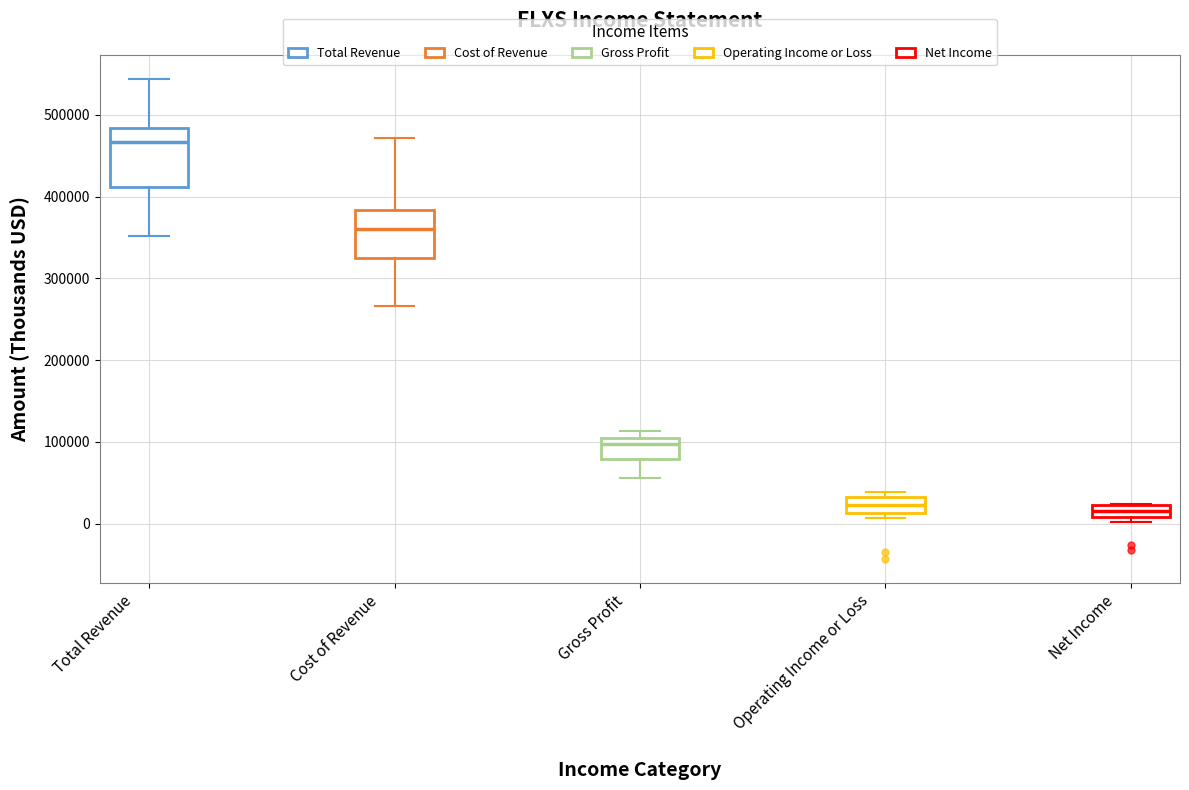

Reading left to right, transcribe this box plot: for each box, give where its median line is, the range the box spans, and where its two whiskers end, as read against the y-axis. The values are not printed on the chart, so give them approximately, as read against the axis.

Total Revenue: median 470000, box 410000 to 480000, whiskers 350000 to 540000
Cost of Revenue: median 360000, box 320000 to 380000, whiskers 270000 to 470000
Gross Profit: median 100000 (just below the box's upper edge), box 80000 to 100000, whiskers 60000 to 110000
Operating Income or Loss: median 20000, box 10000 to 30000, whiskers 10000 (just below the box's lower edge) to 40000
Net Income: median 20000 (inside the box), box 10000 to 20000, whiskers 0 to 20000